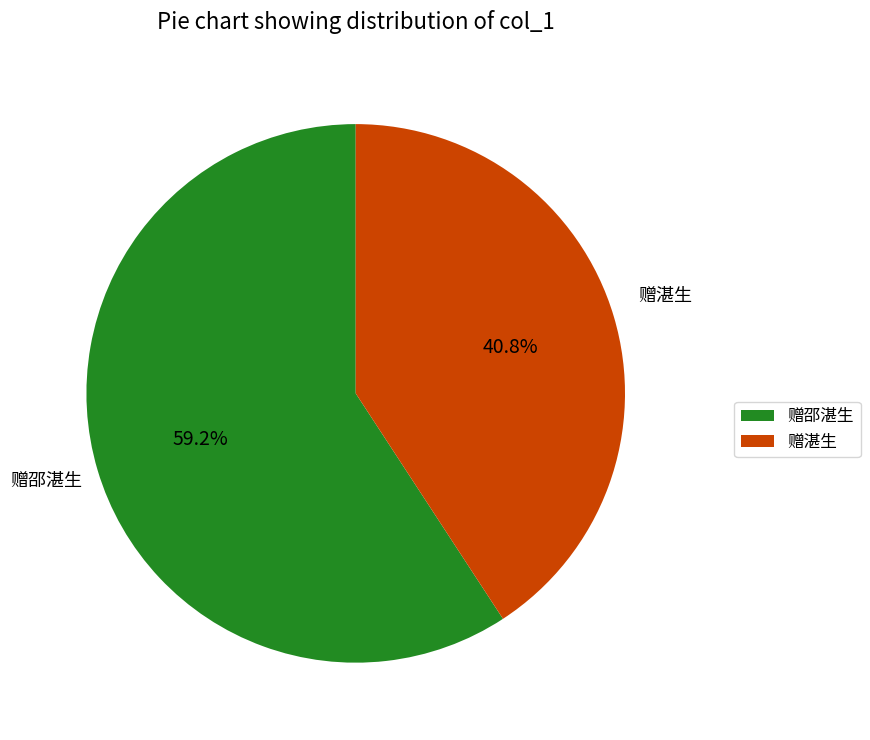

Which slice represents more than half of the pie?

赠邵湛生